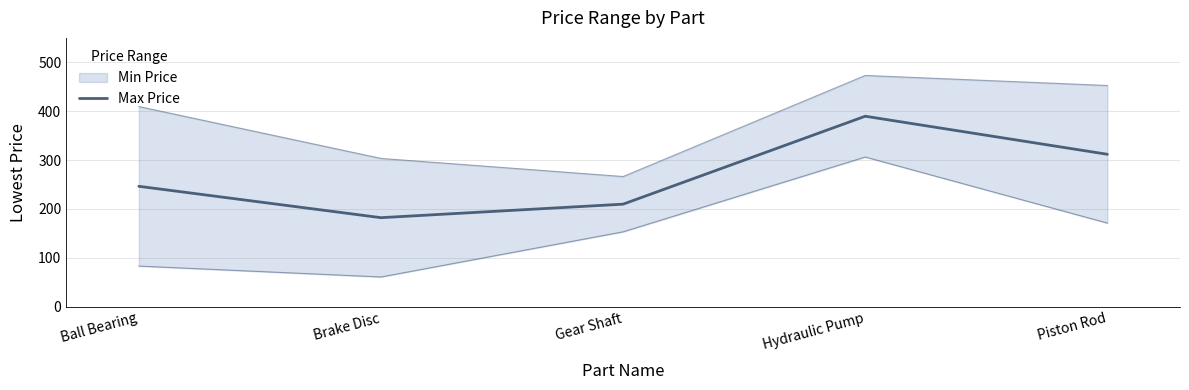

How many interior local peaks (higher than both neighbors) does the data have?

1